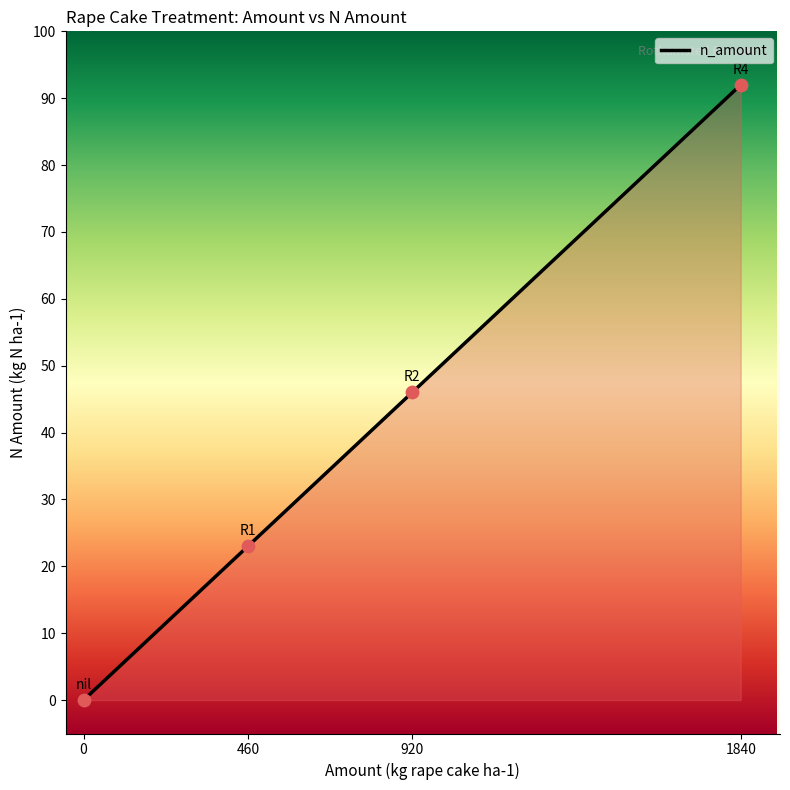

What is the ratio of the value at 920 to the value at 460?

2.0